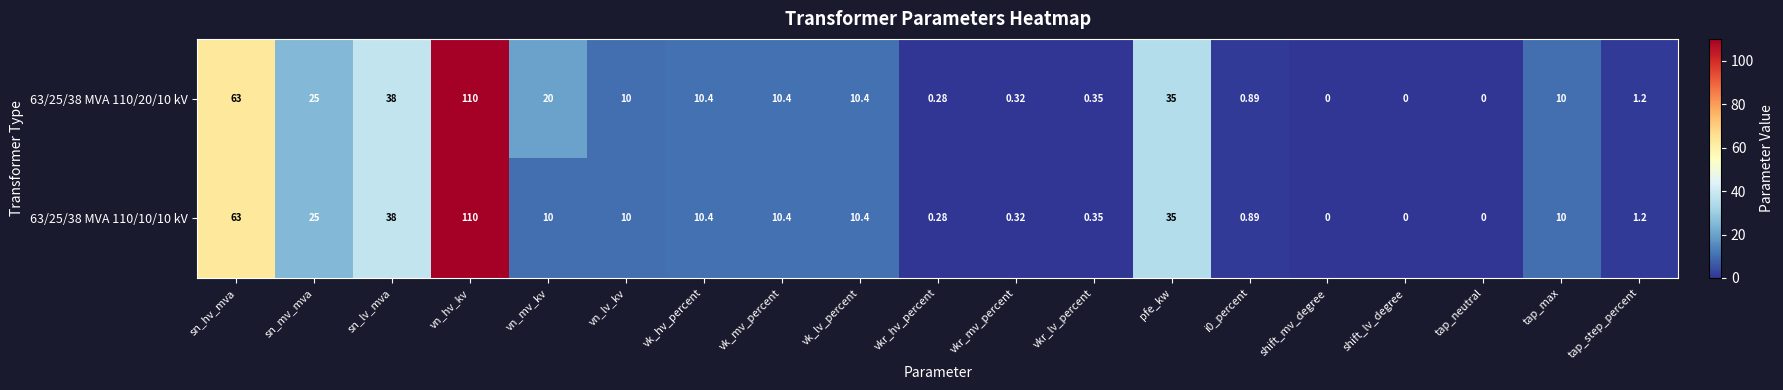

Is the value of 63/25/38 MVA 110/20/10 kV at pfe_kw greater than the value of 63/25/38 MVA 110/10/10 kV at vn_lv_kv?

Yes